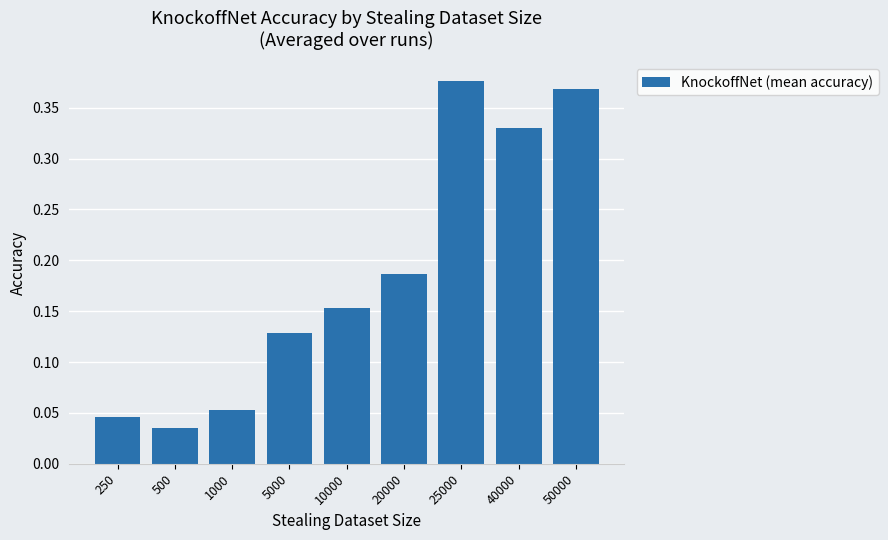

Where is the data nearest to the value 0?

500